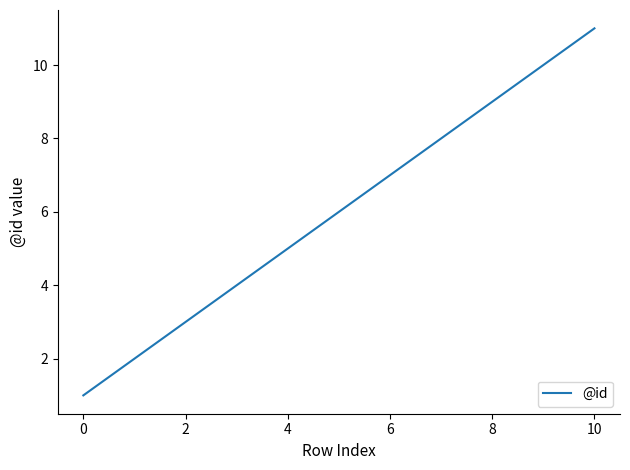

What is the difference between the maximum and minimum values?

10